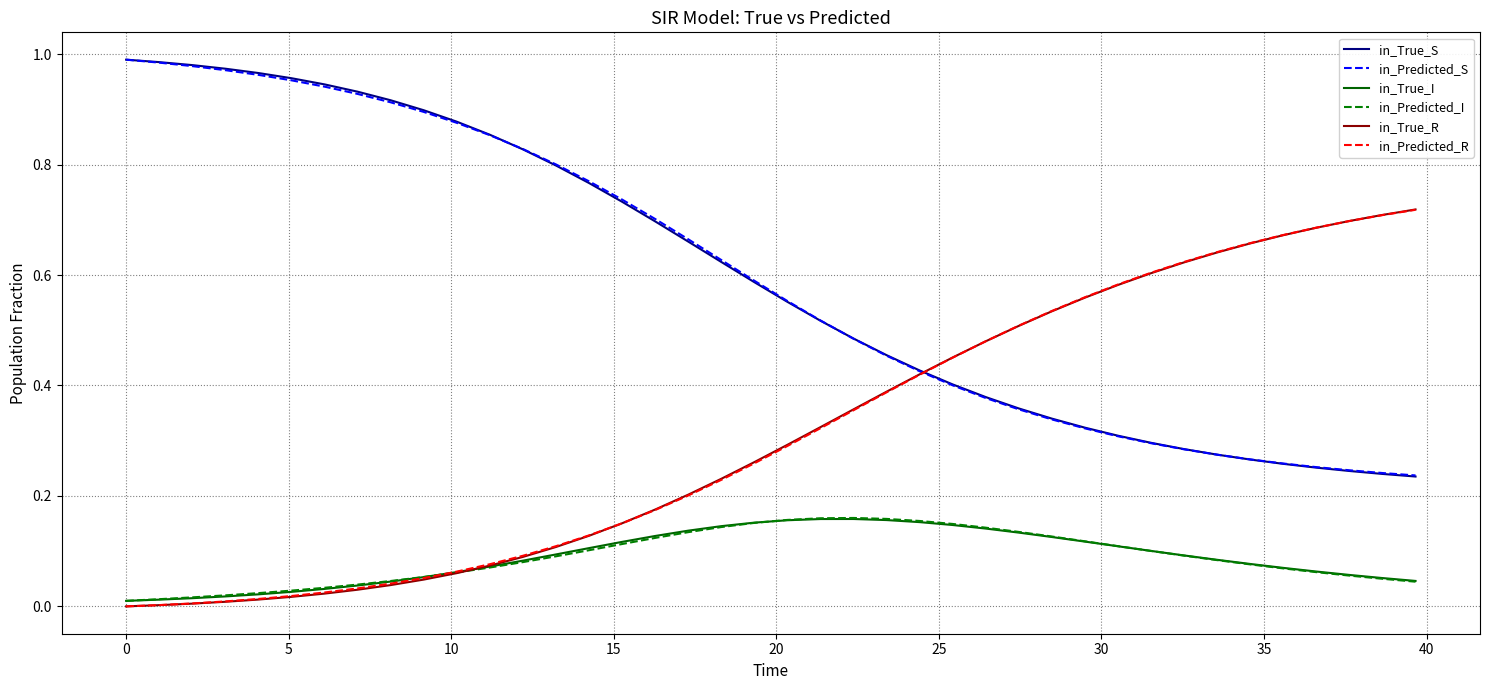

True or false: in_True_I and in_True_S cross at least once.

False